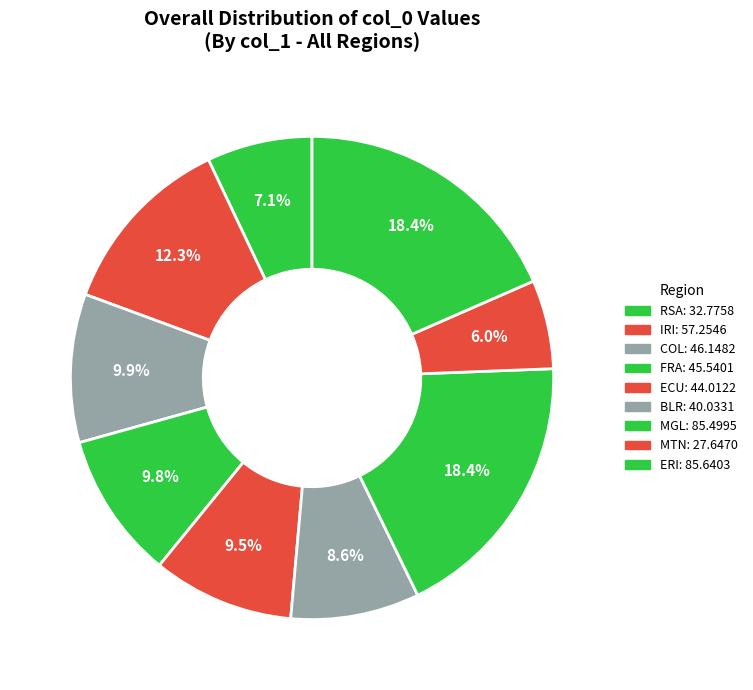

Count the number of slices in the pie.

9